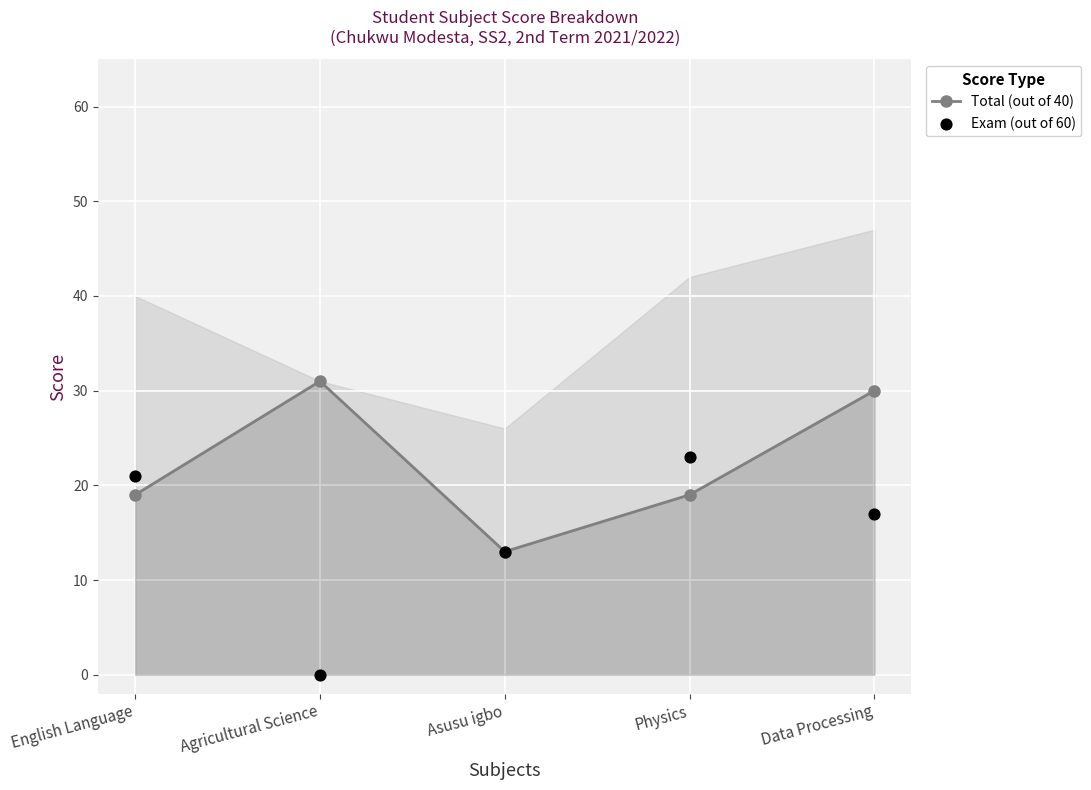

Which series reaches the maximum Y coordinate?

Total (out of 40)